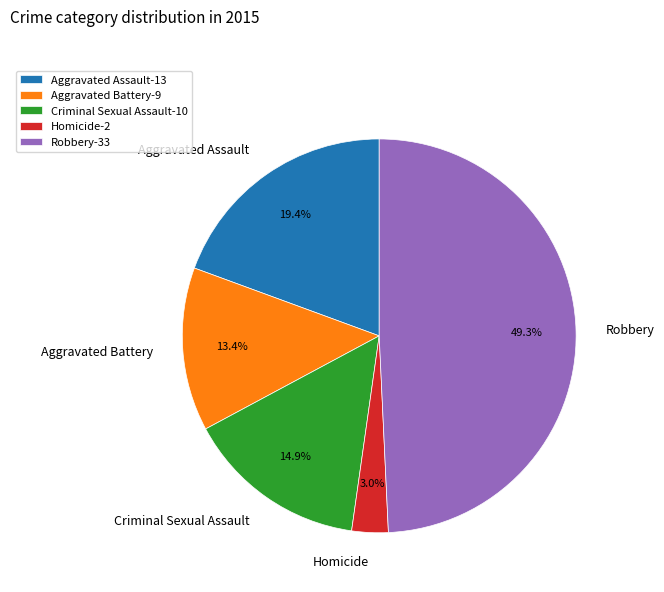

Does Criminal Sexual Assault represent more than half of the total?

No